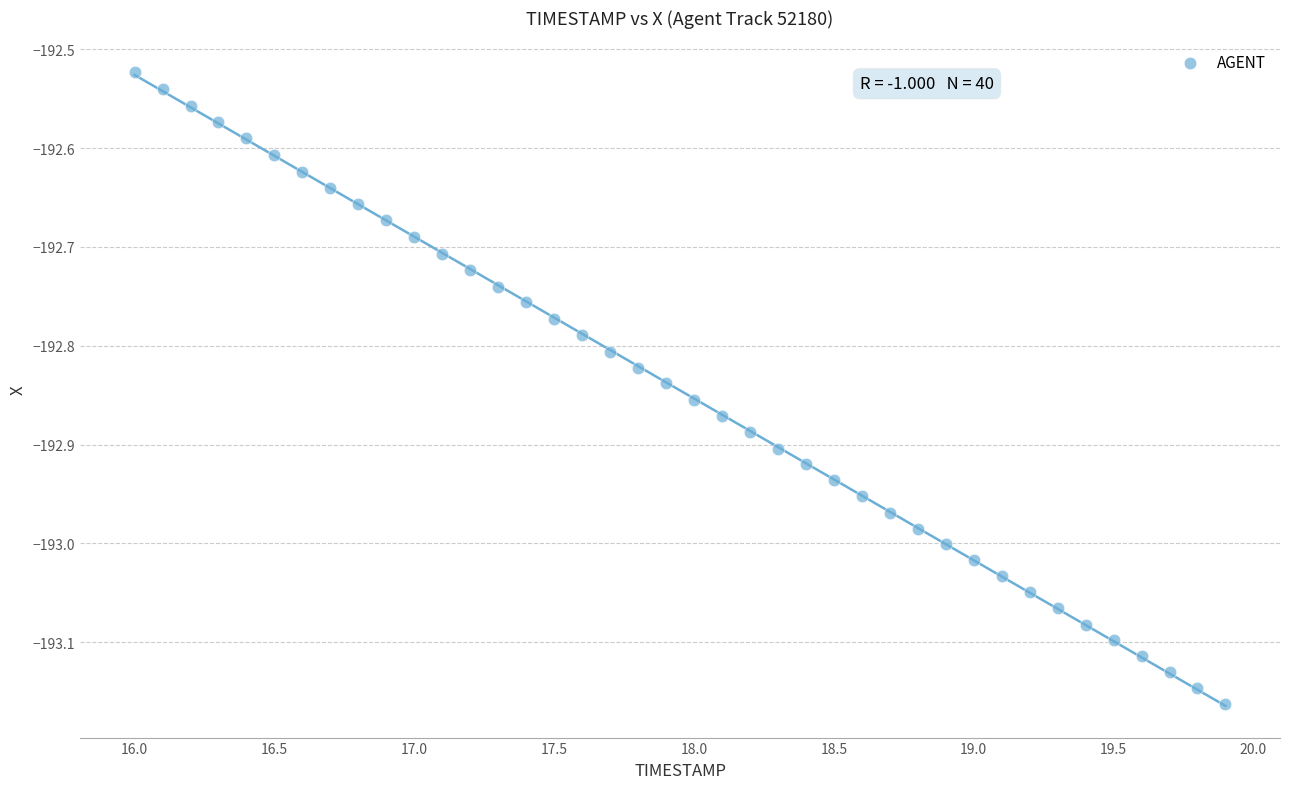

What is the range of X values (max minus min)?

3.9